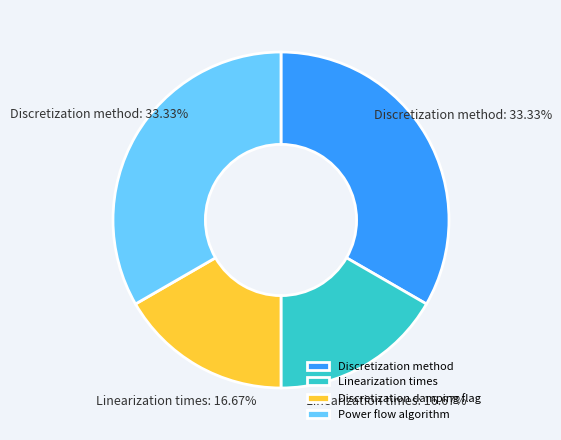

Does any single category account for the majority?

No